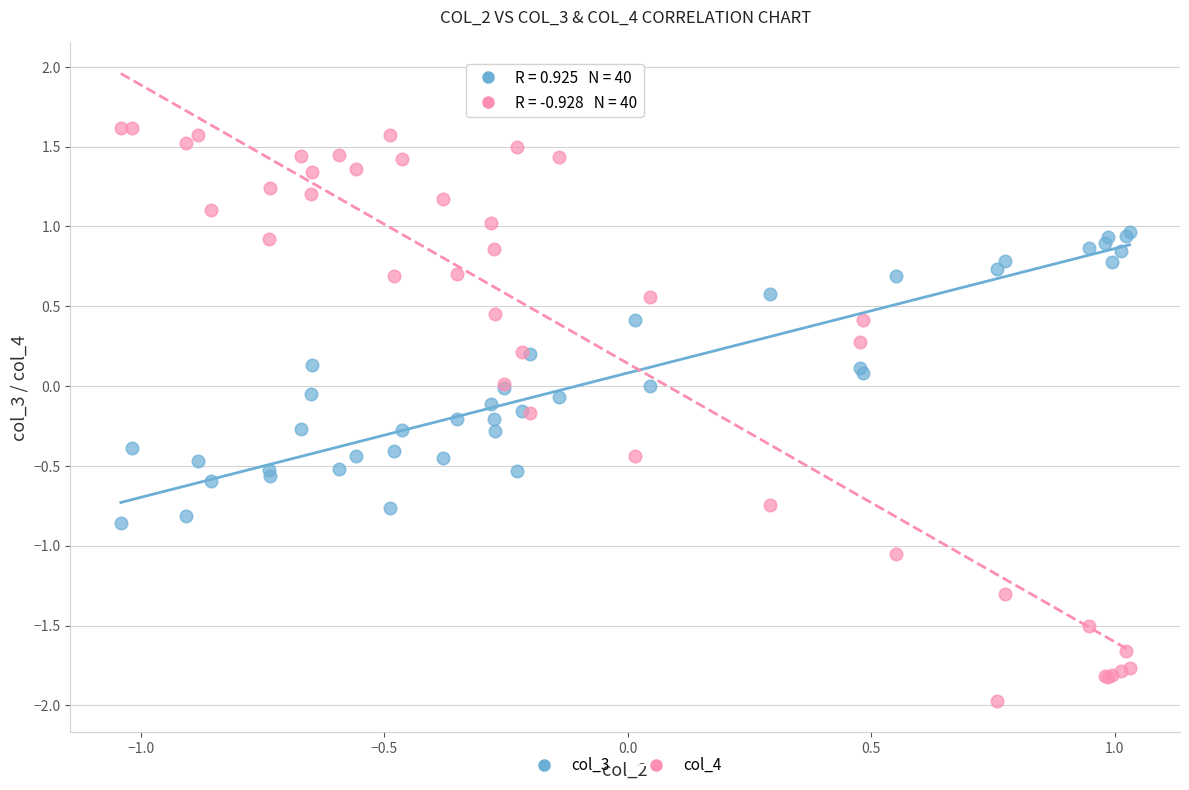

What are all the series names shown in the legend?

col_3, col_4